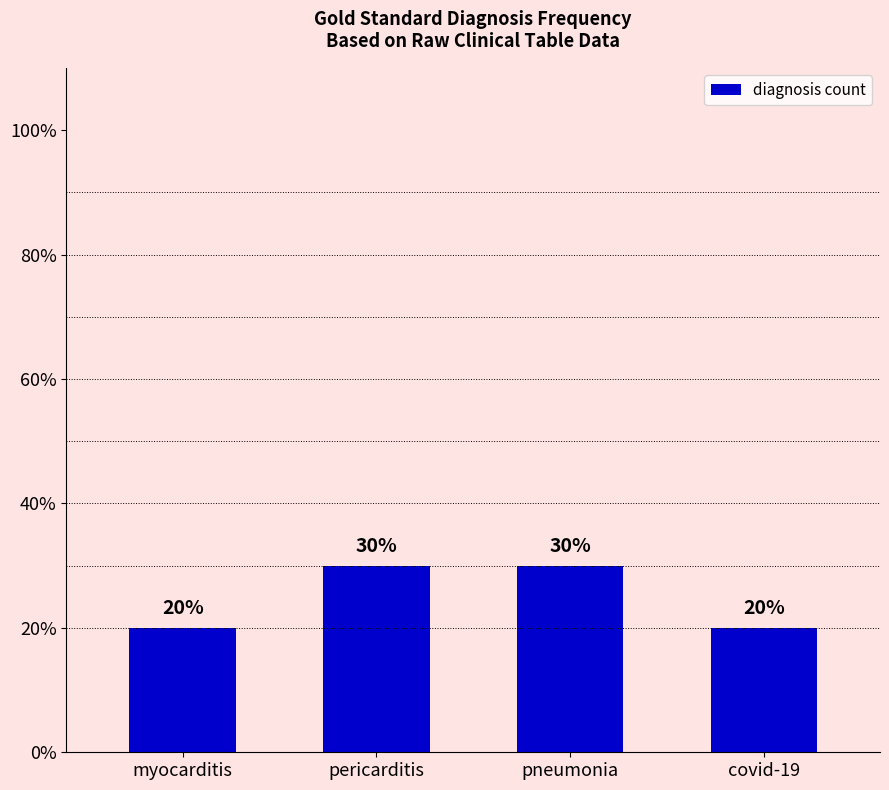

Is it true that the value at myocarditis is 20?

True